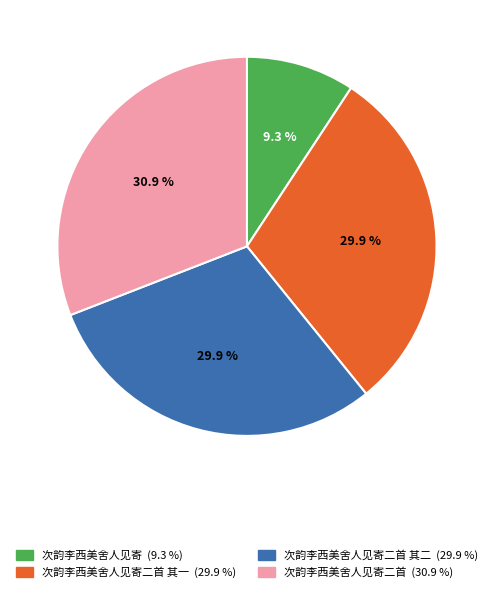

Is there a majority slice in this chart?

No